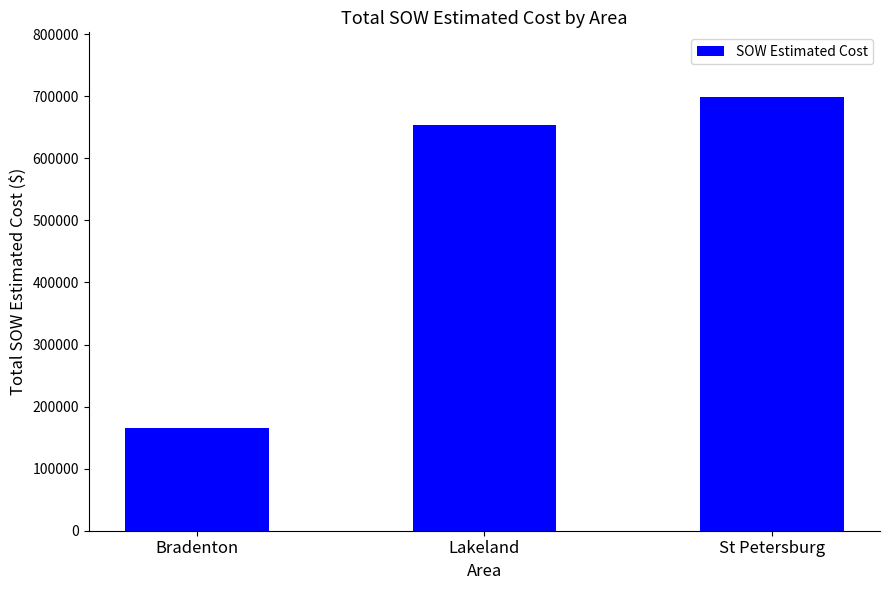

The value at Bradenton is 292009.6. True or false?

False